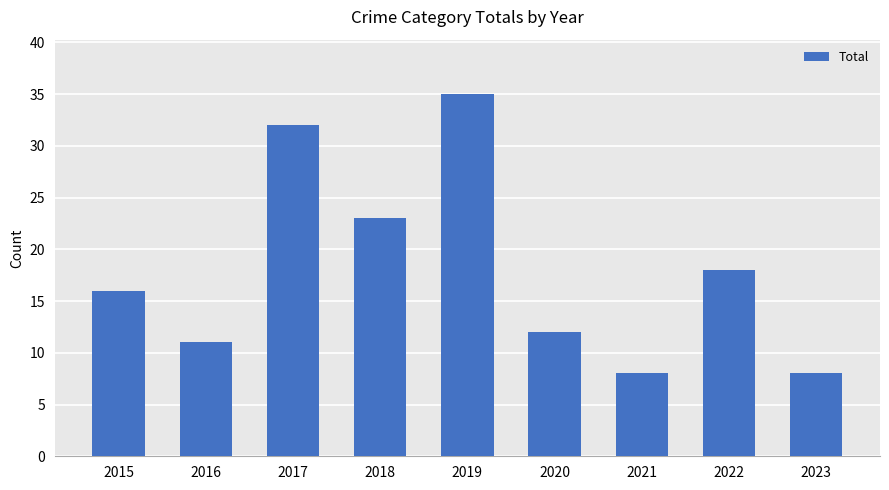

What is the change in value from 2016 to 2019?

+24